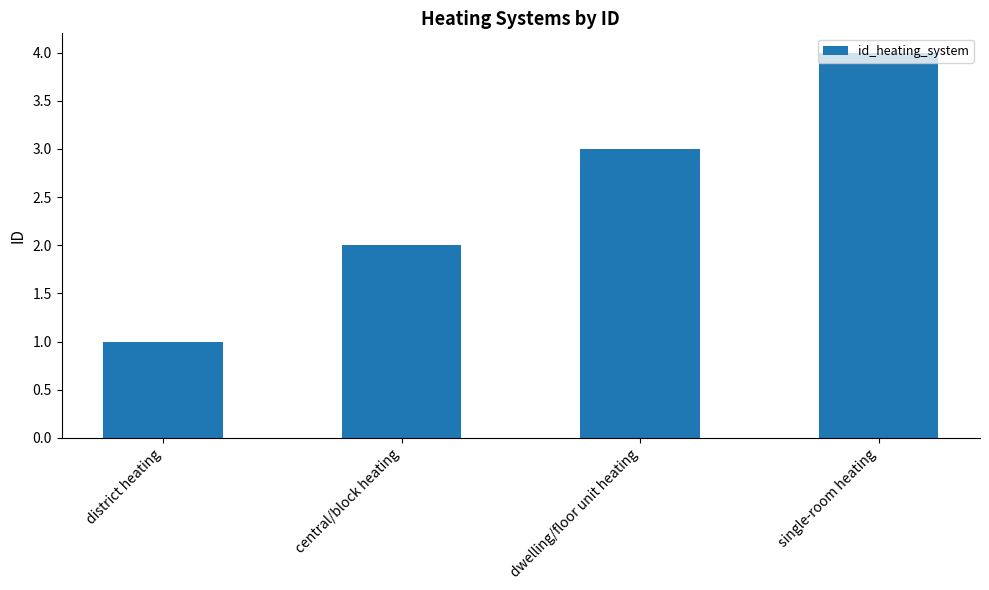

What is the label of the 4th bar from the right?

district heating